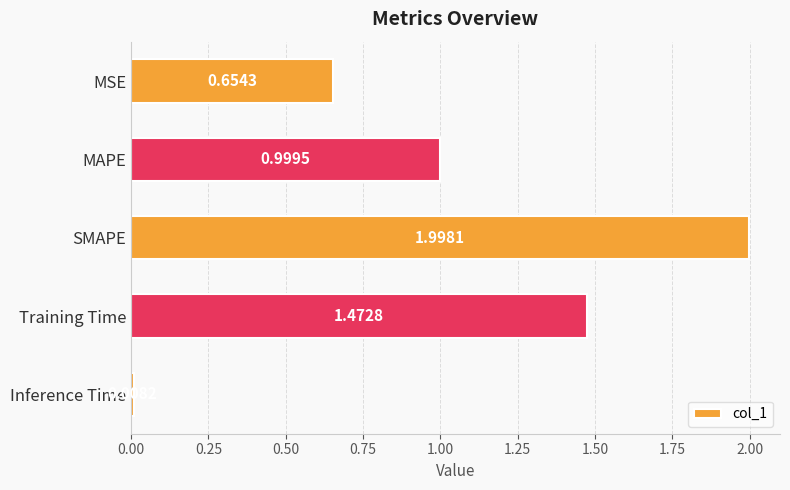

Which label corresponds to the smallest value in the chart?

Inference Time